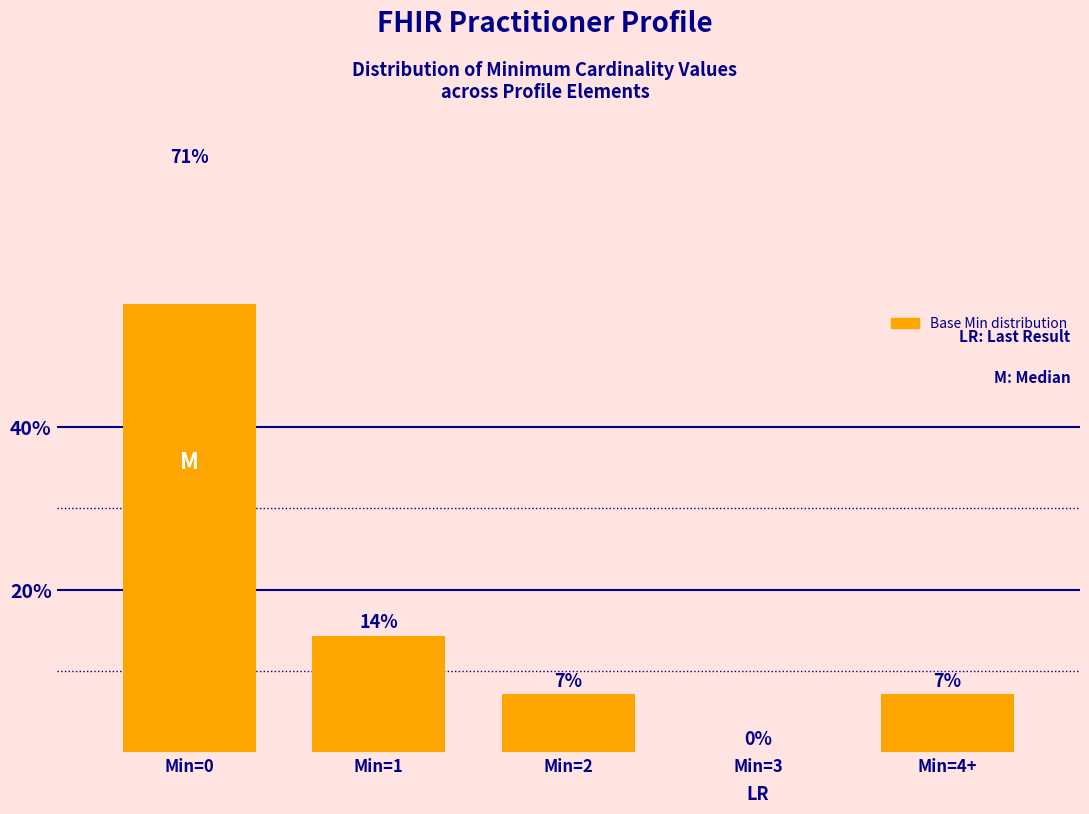

Reading left to right, extract all data points from this chart.

71.4	14.3	7.1	0.0	7.1